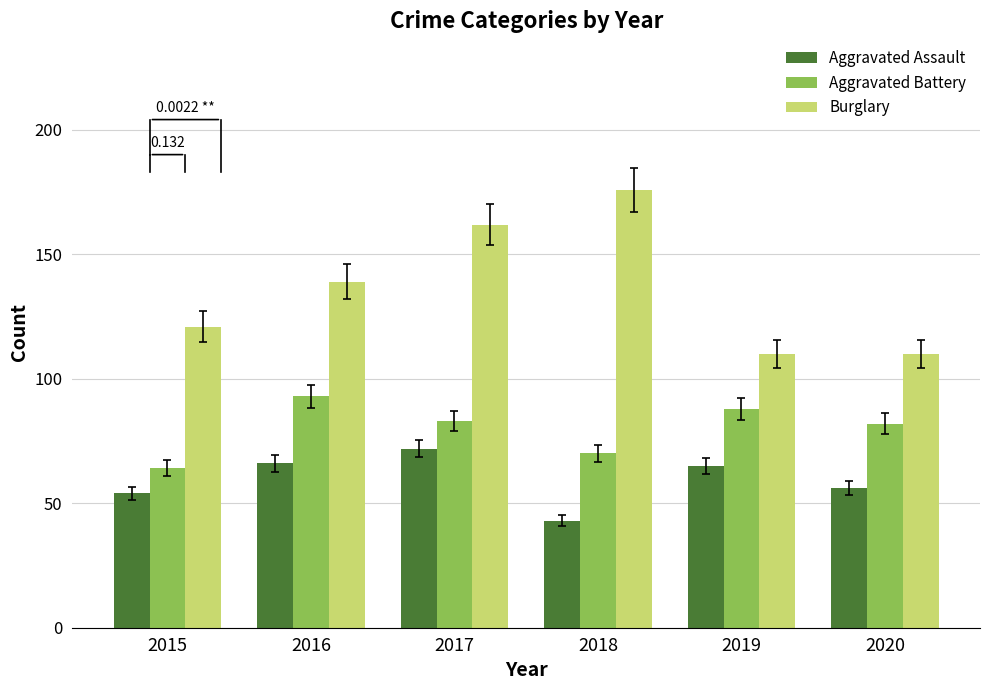

Which category has the highest value in the Burglary series?

2018